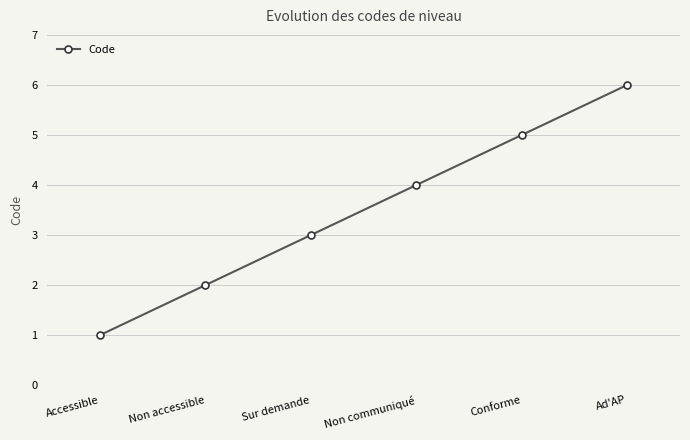

Rank the categories by value from highest to lowest.

Ad'AP, Conforme, Non communiqué, Sur demande, Non accessible, Accessible